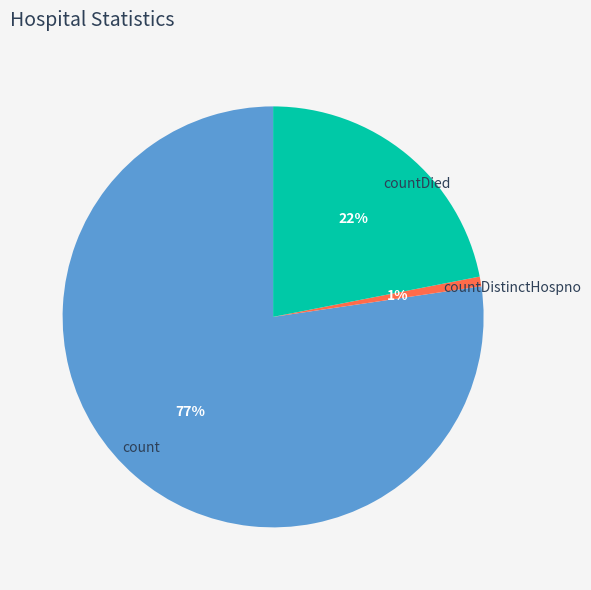

Do count and countDistinctHospno together represent more than half of the pie?

Yes